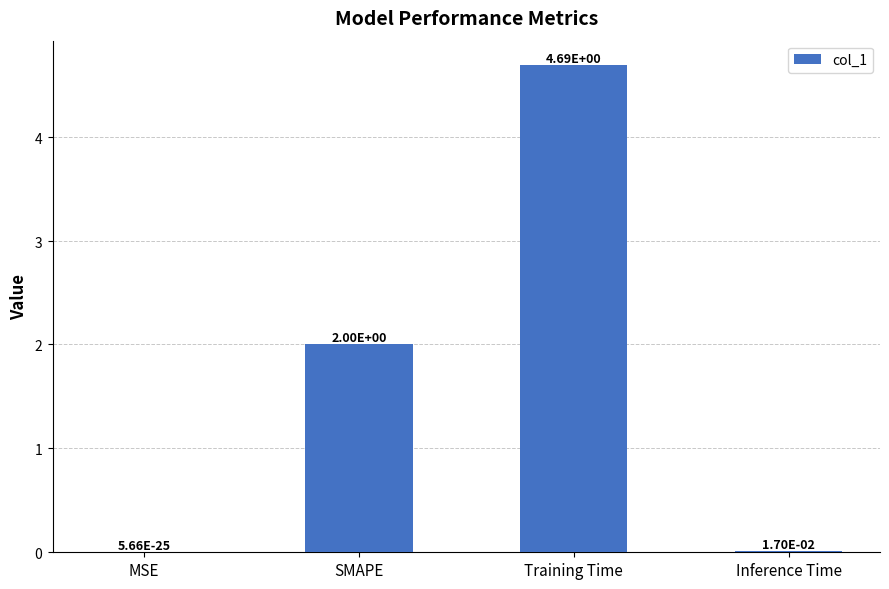

What is the change in value from SMAPE to Inference Time?

-2.0